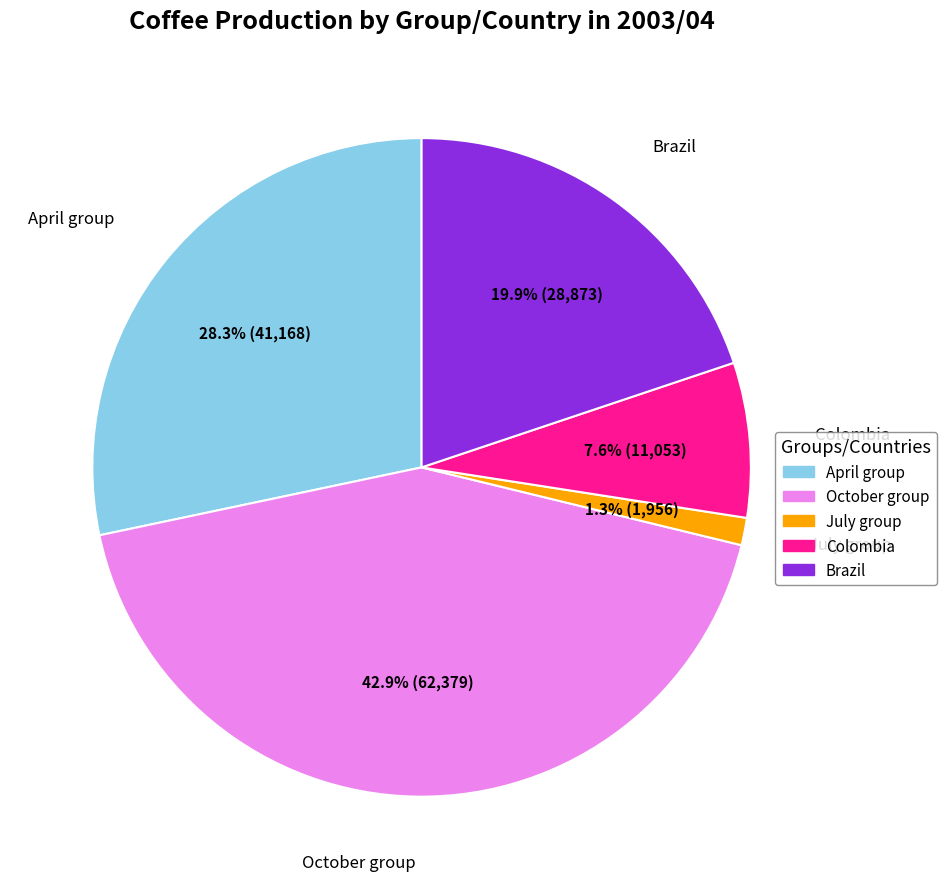

How many segments does this pie chart have?

5